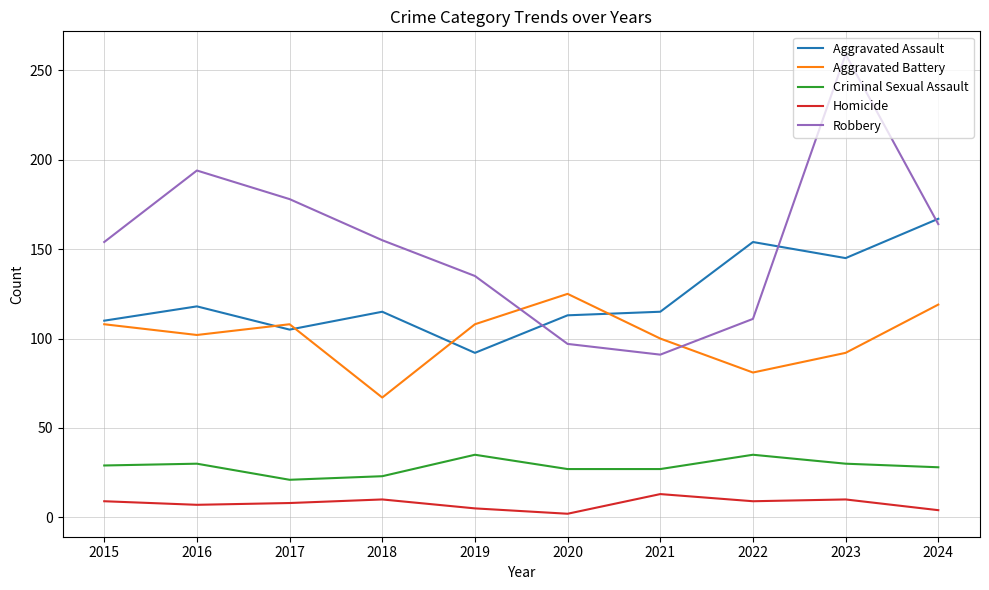

Between which two adjacent categories do Robbery and Aggravated Assault first intersect?

2019 and 2020